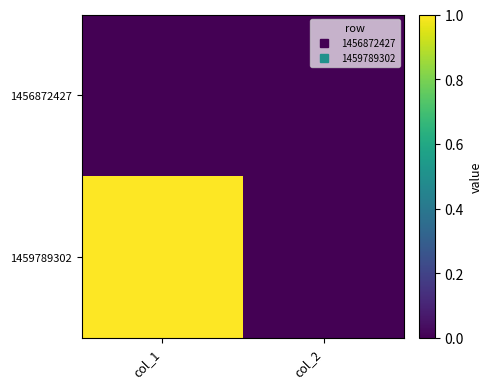

Rank the series by their average value, from highest to lowest.

1459789302, 1456872427